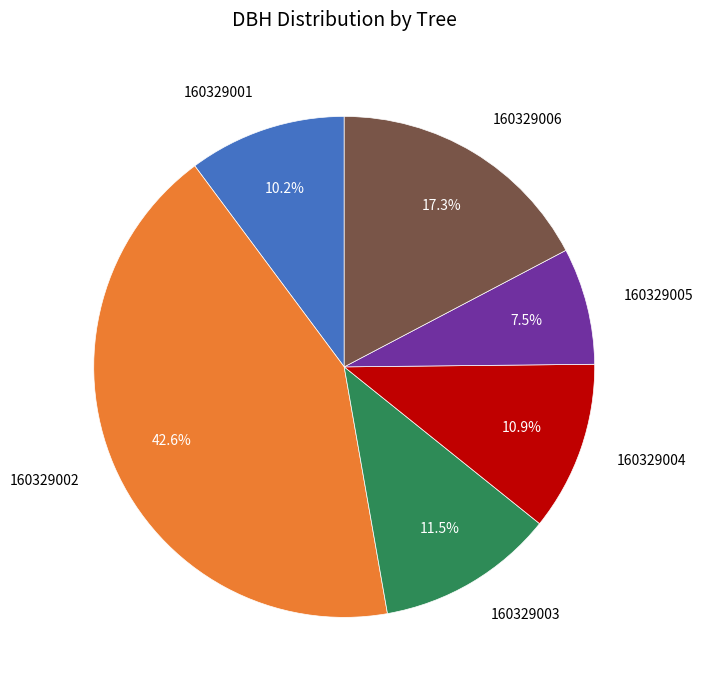

The 160329002 slice represents 43% of the pie. True or false?

True